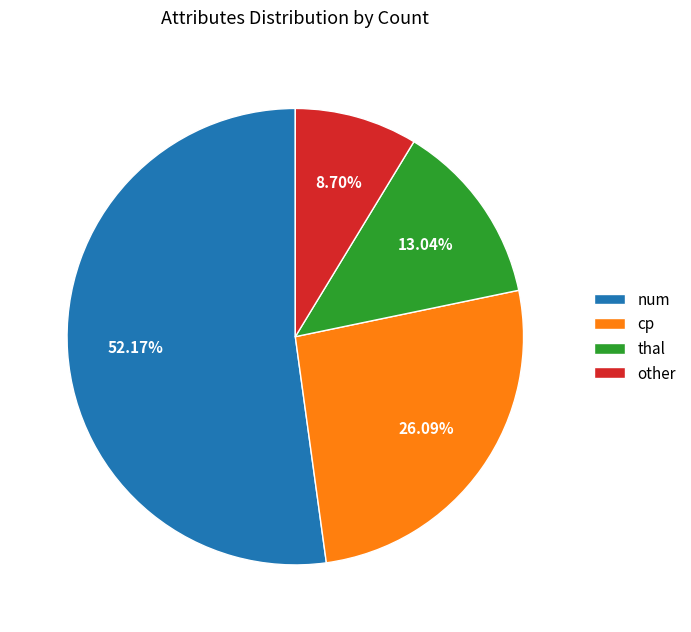

To the nearest percent, what is the difference between the largest and smallest slice percentages?

43%